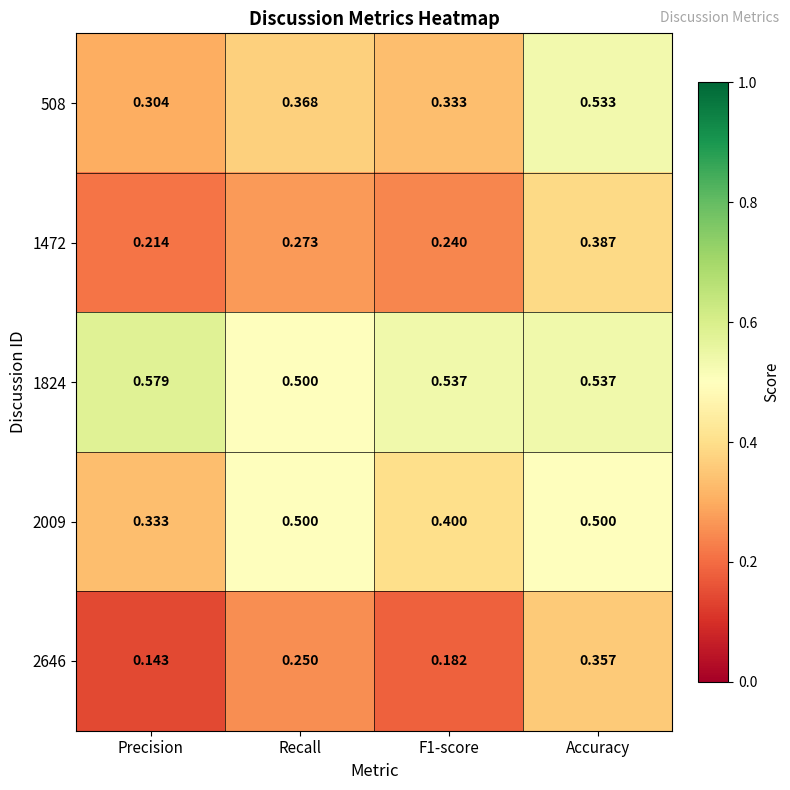

Which category has the lowest value in the 508 series?

Precision